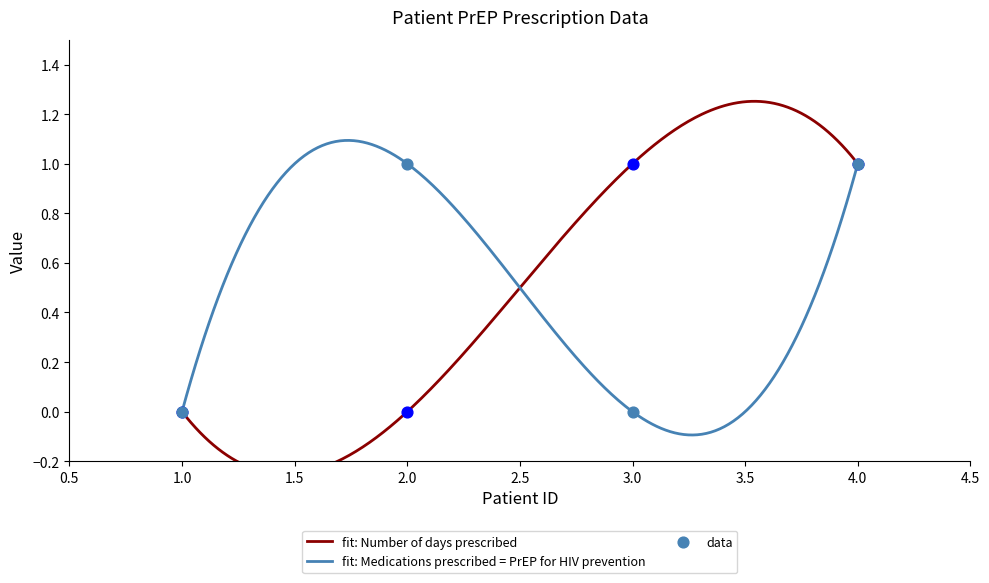

Which series reaches the maximum Y coordinate?

Number of days prescribed